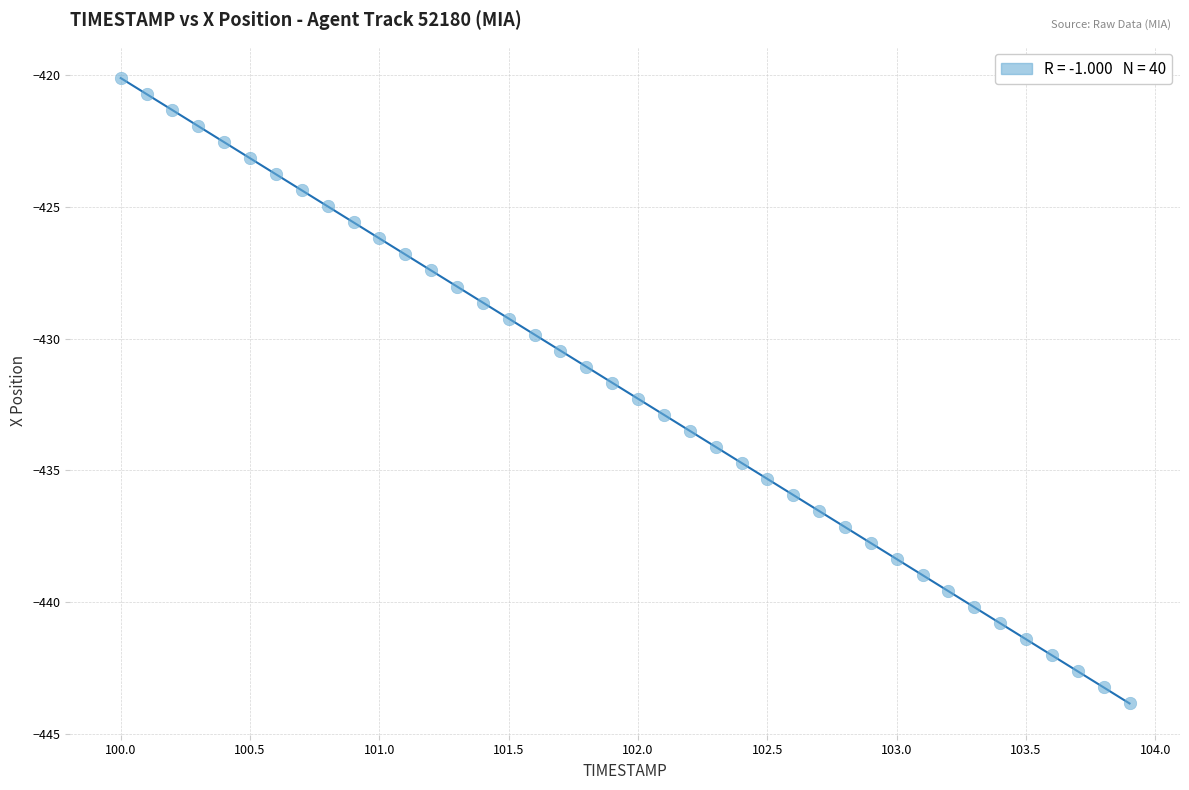

What is the range of Y values (max minus min)?

23.7